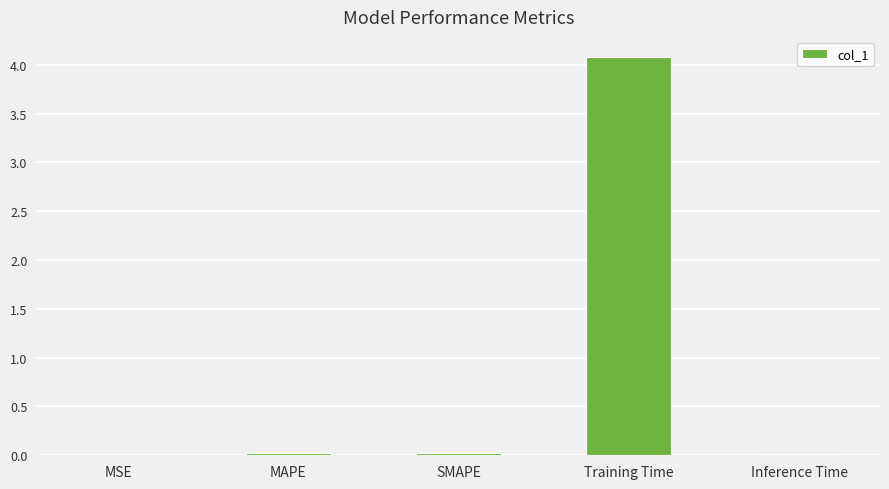

What is the sum of the values at MAPE and Training Time?

4.1